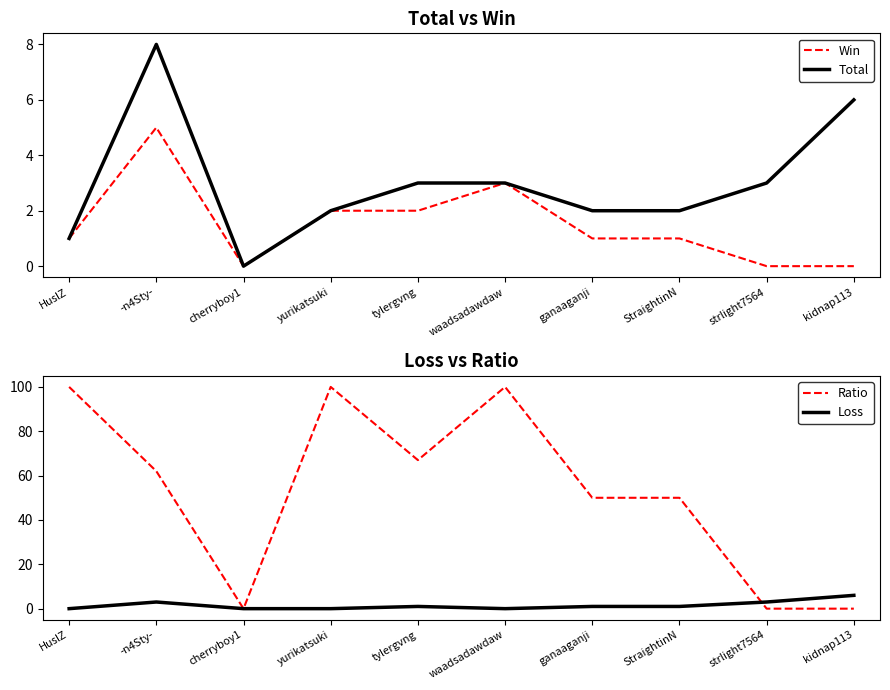

At which label does Total first exceed 3?

-n4Sty-